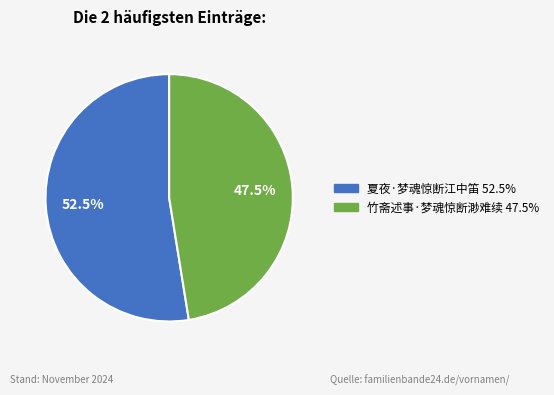

What is the smallest slice in the pie chart?

竹斋述事·梦魂惊断渺难续